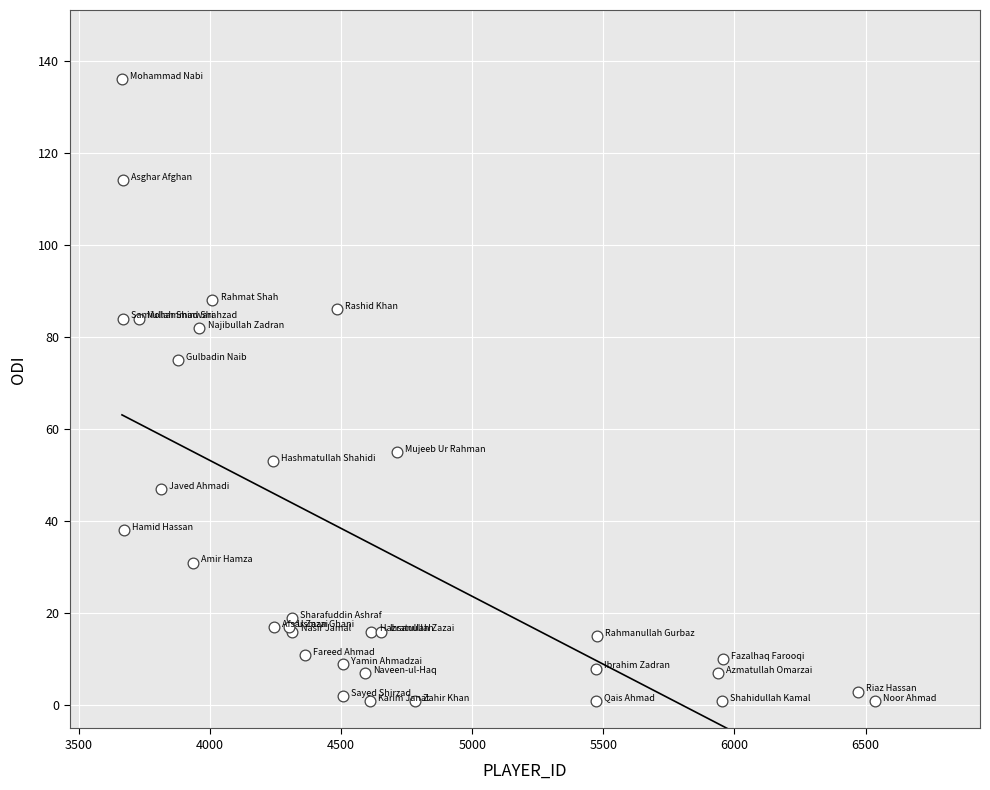

What Y value in the scatter plot is closest to 68?

75